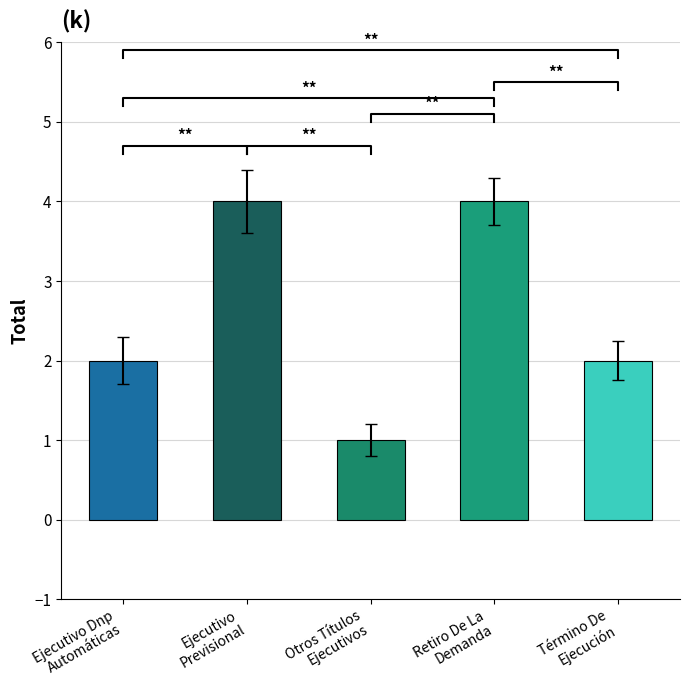

Which label corresponds to the largest value in the chart?

Ejecutivo
Previsional